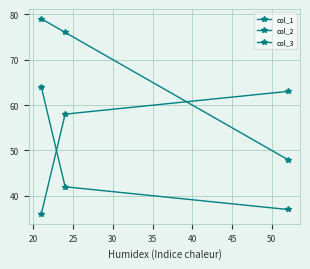

Is this an area chart (filled region under the line)?

No